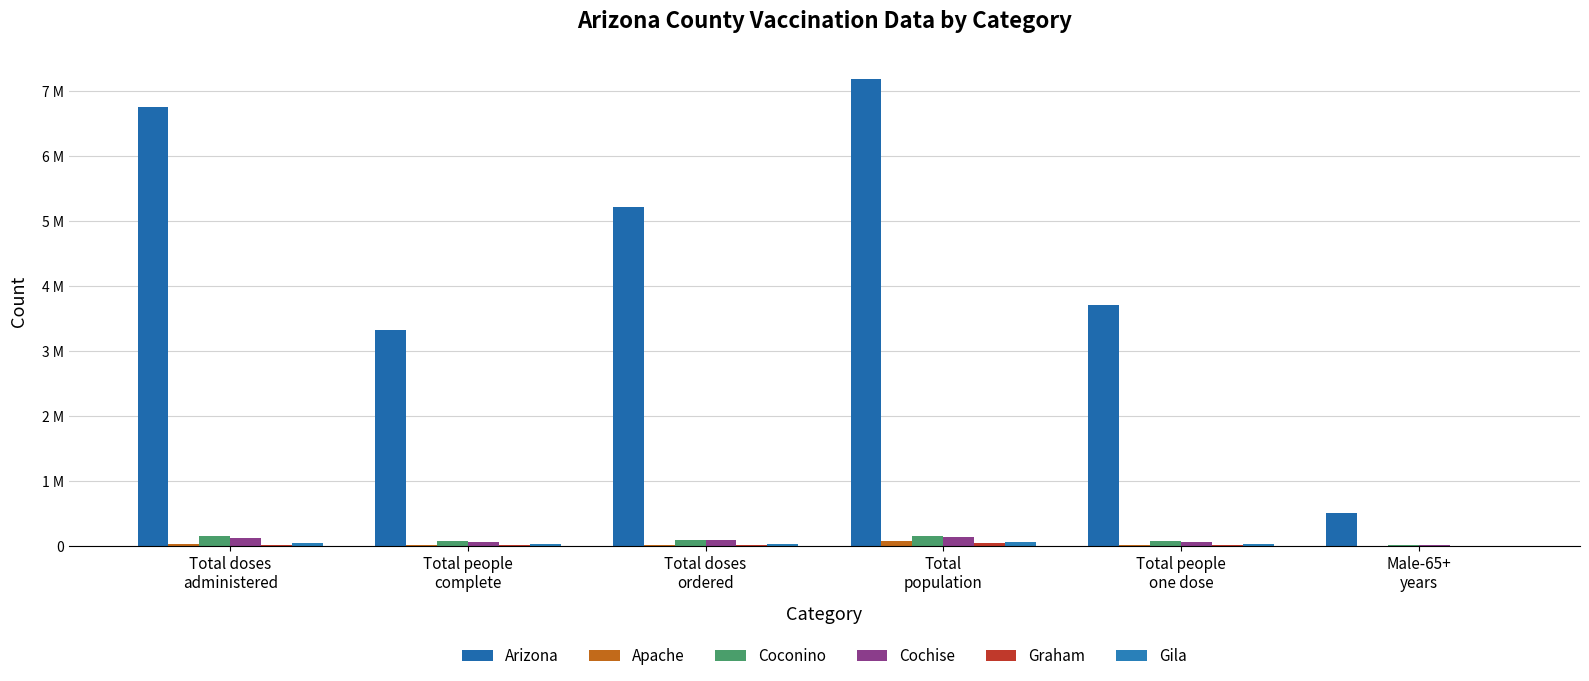

Which category has the lowest value across all series?

Male-65+
years